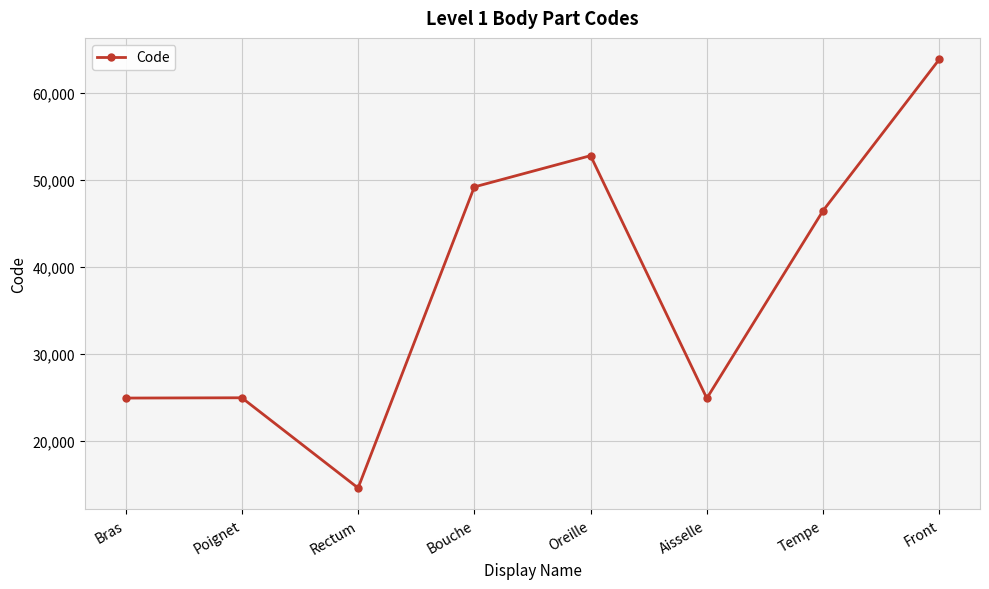

Between Poignet and Rectum, which is larger?

Poignet